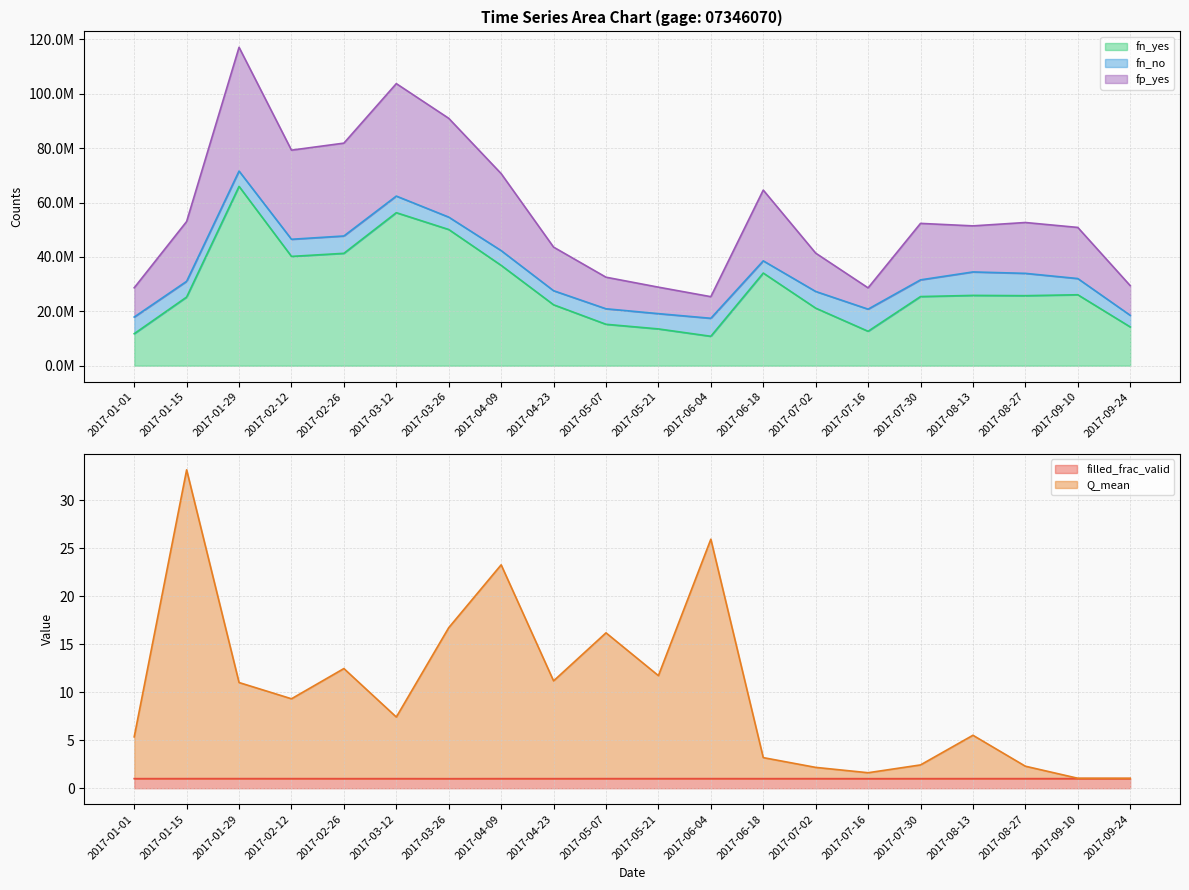

The value of fn_yes at 2017-09-10 is 26096648.0. True or false?

True